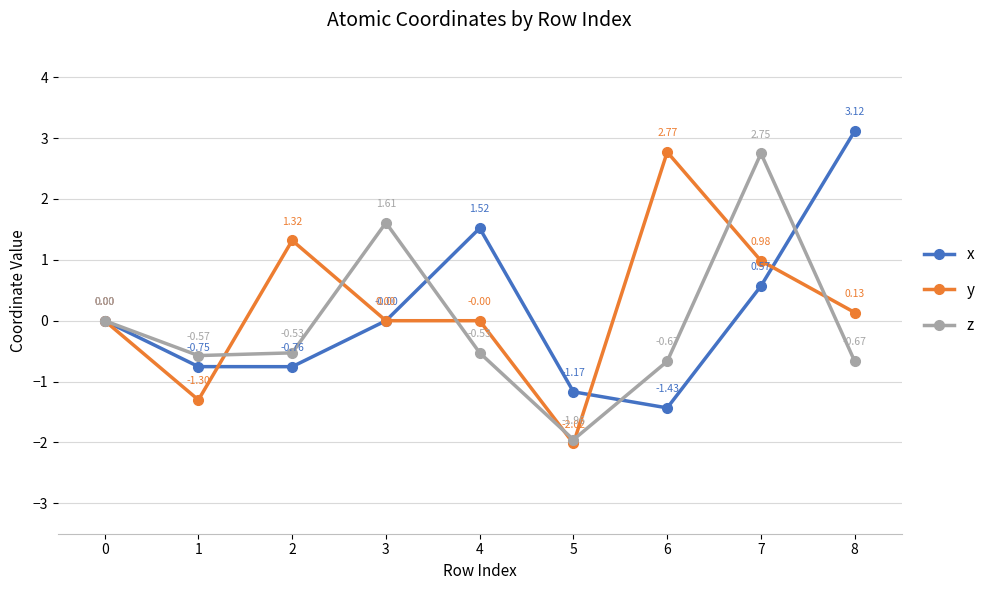

How many series are shown in this chart?

3